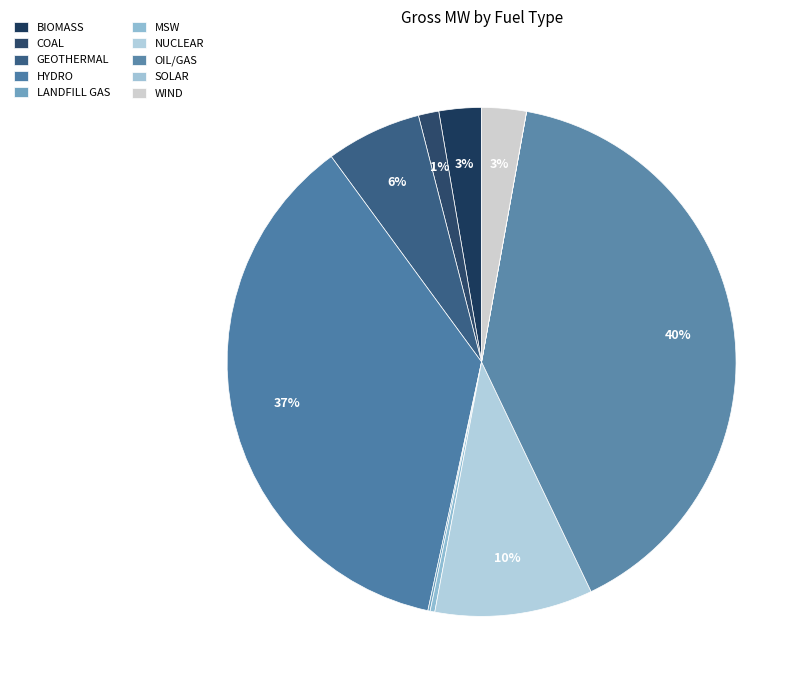

Between BIOMASS and LANDFILL GAS, which is larger?

BIOMASS